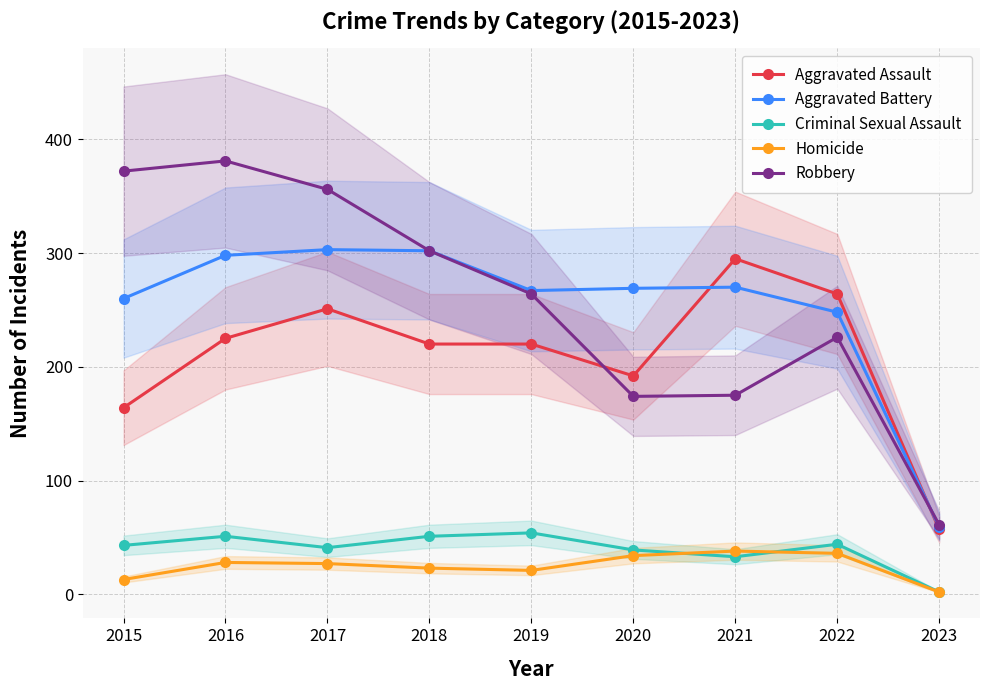

Rank the series by their maximum value, from highest to lowest.

Robbery, Aggravated Battery, Aggravated Assault, Criminal Sexual Assault, Homicide